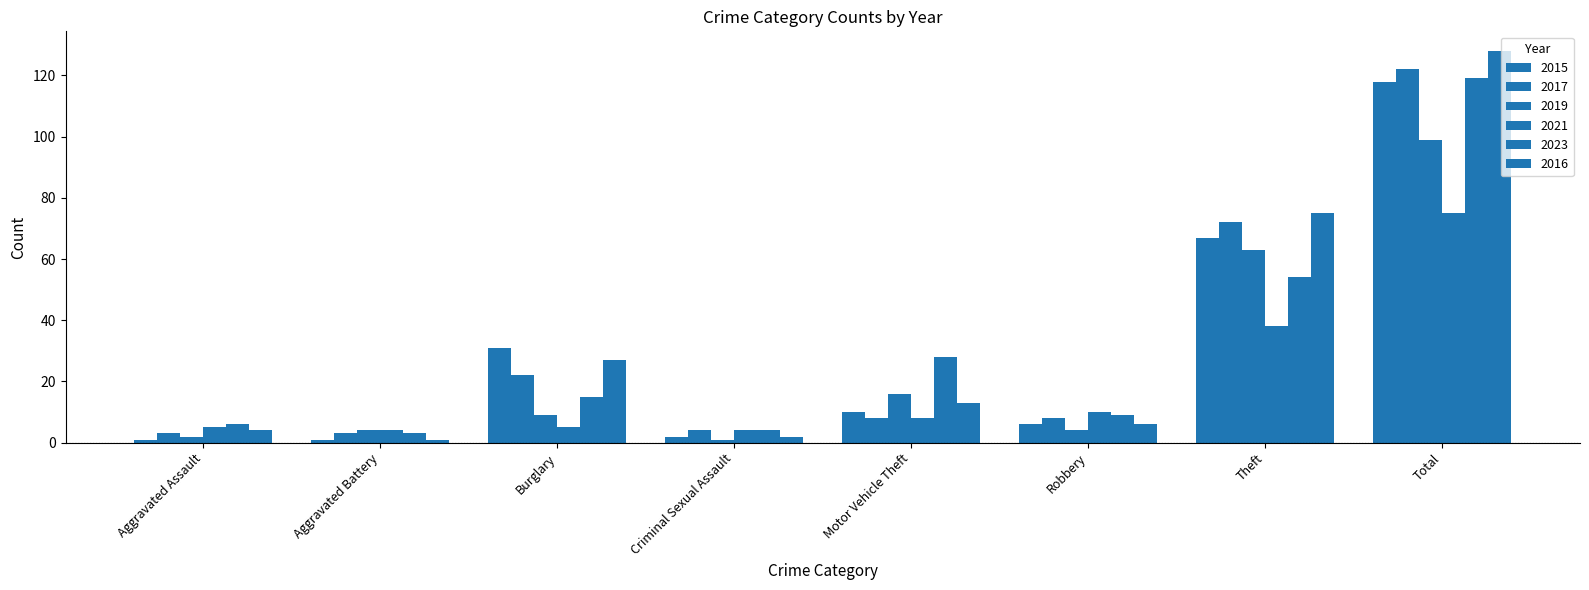

At how many categories does at least one series exceed 76?

1